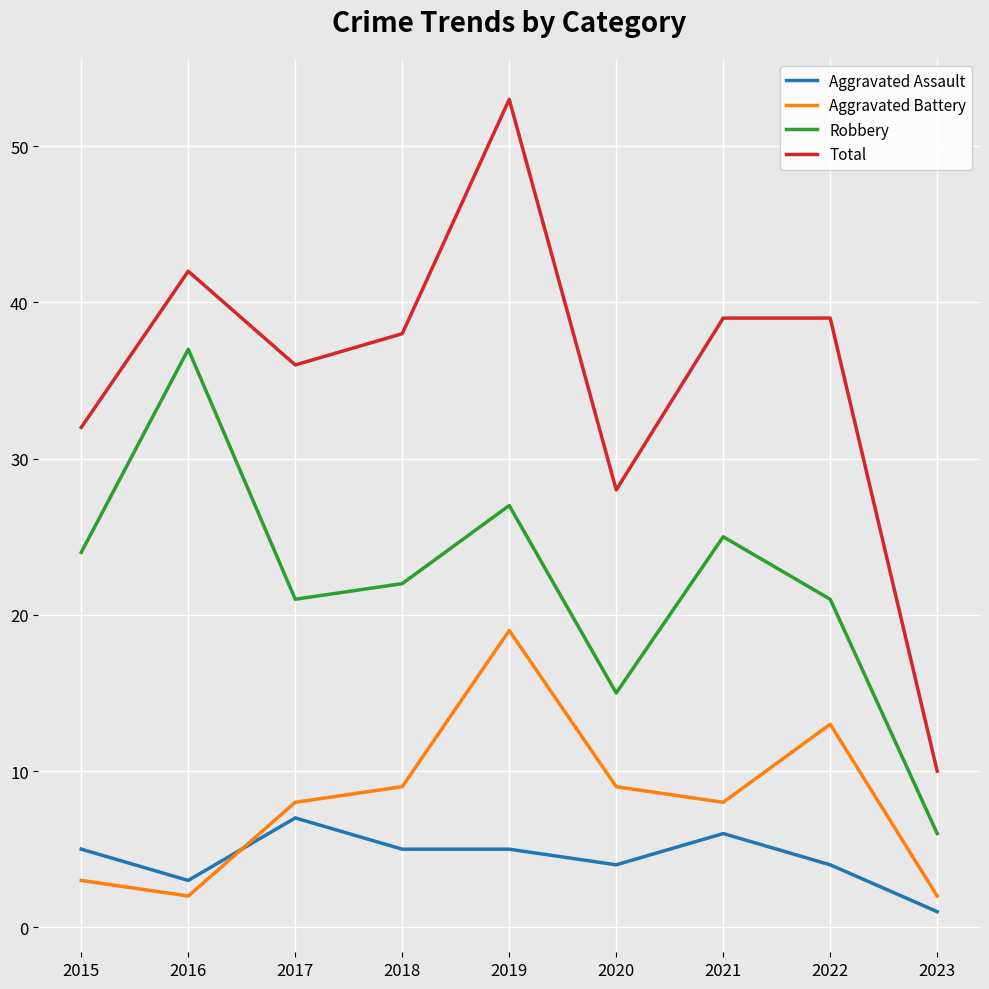

Is the value of Aggravated Battery at 2017 greater than the value of Total at 2016?

No